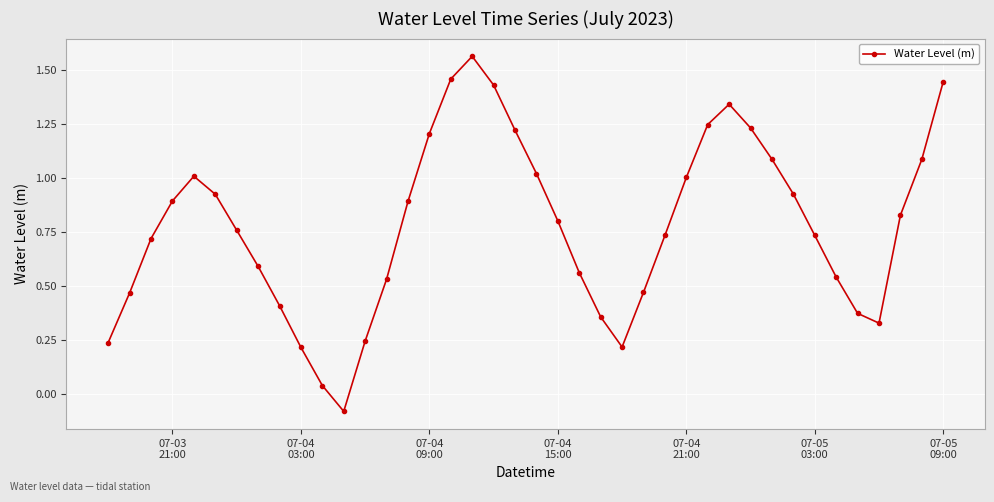

True or false: the data has more than 1 interior local peaks.

True